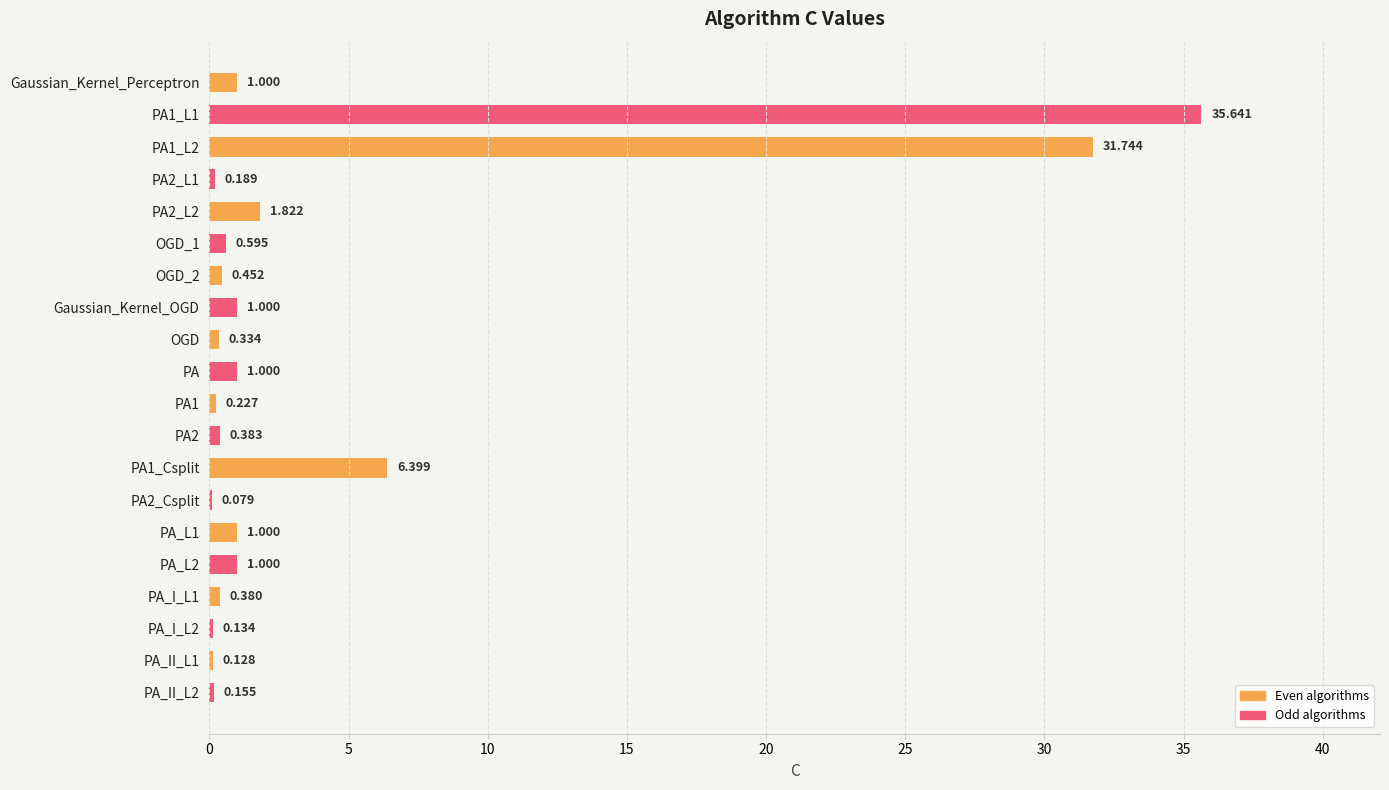

Which series changed the most between OGD_2 and PA1?

Odd algorithms